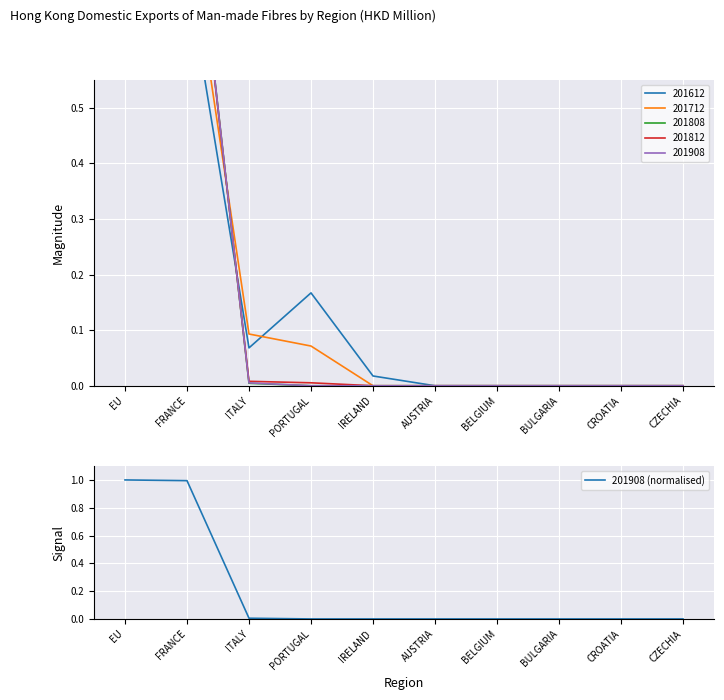

The chart shows a value of 0.0 at ITALY. True or false?

False